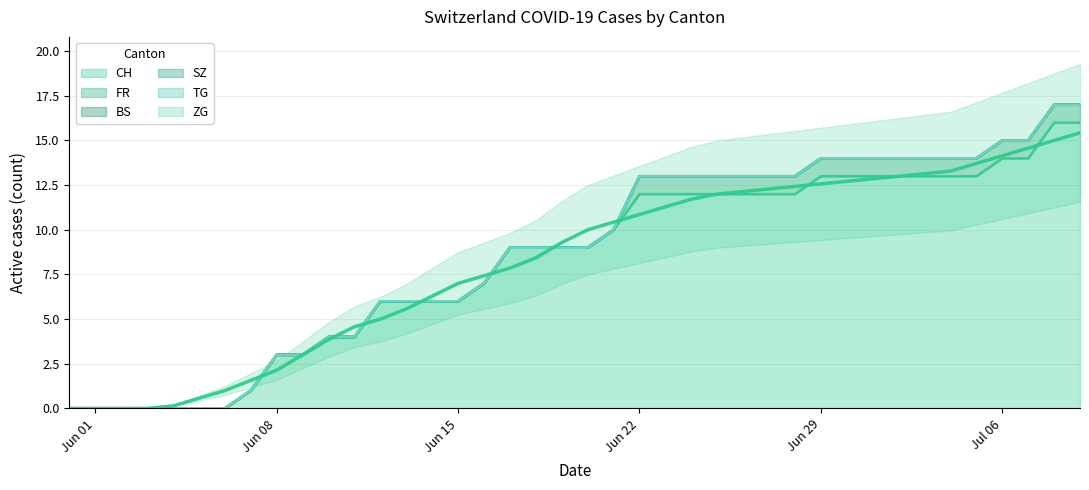

List the series in order of their peak value, lowest first.

BS, SZ, TG, ZG, FR, CH